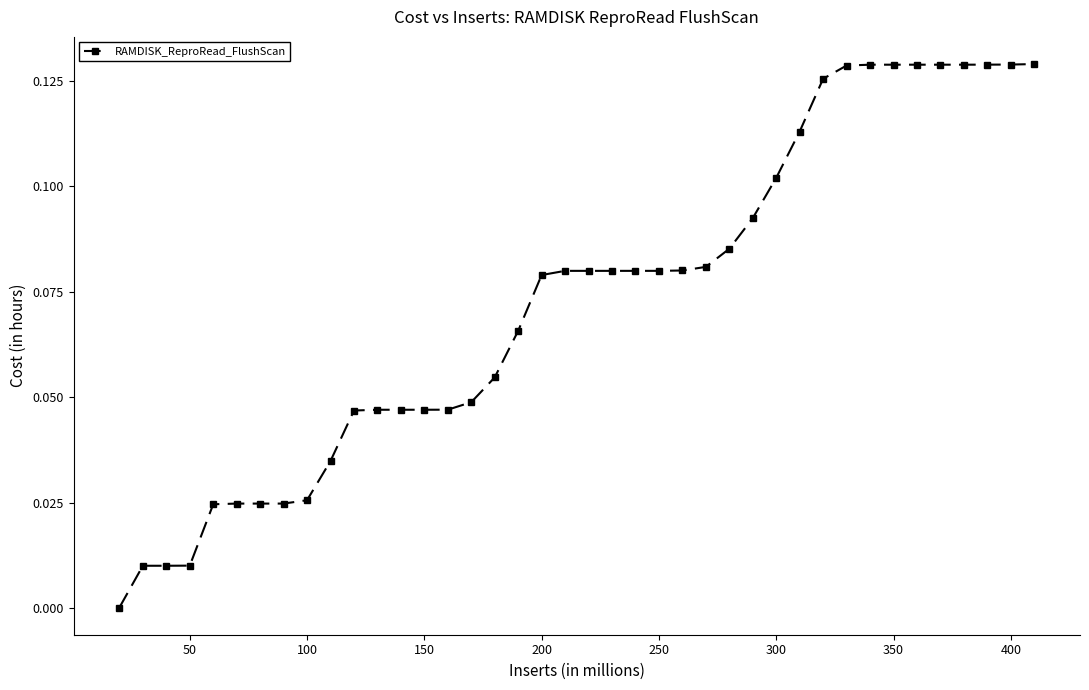

What is the sum of all values?

2.9